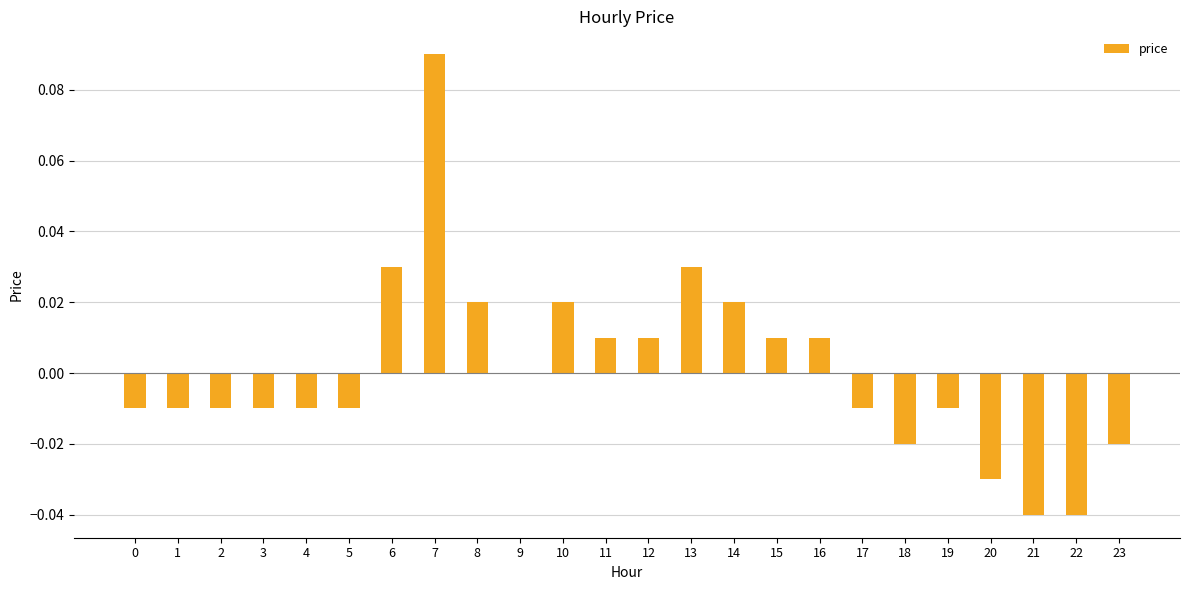

At which category does the chart reach its peak across all series?

7